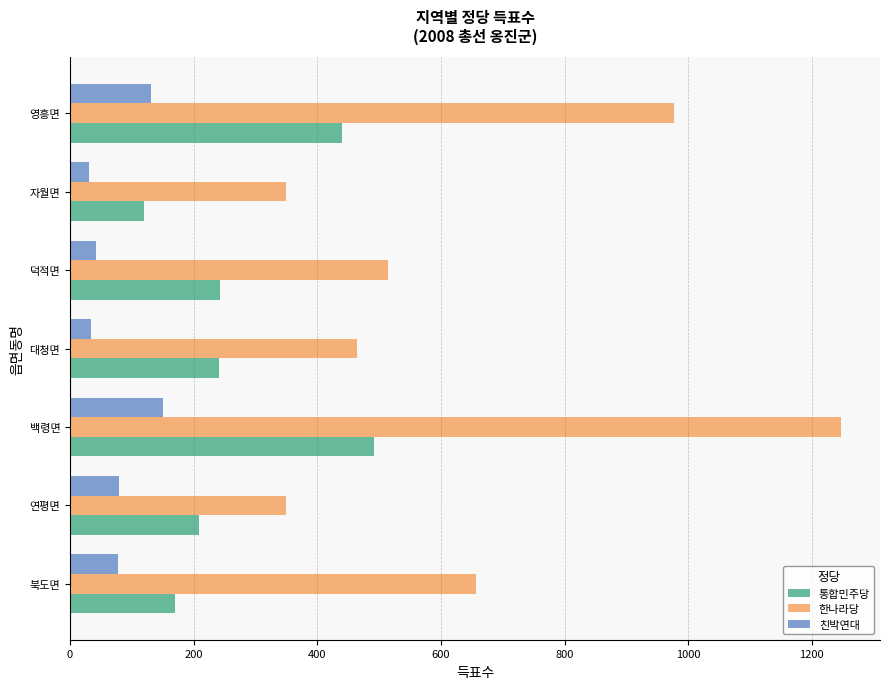

List the series in order of their peak value, highest first.

한나라당, 통합민주당, 친박연대